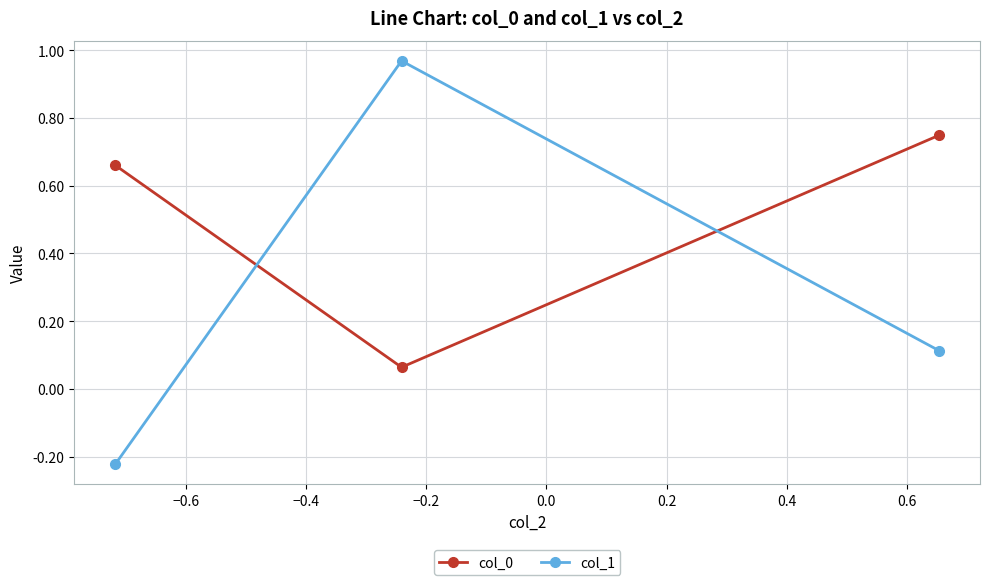

Which series has the widest spread of values?

col_1